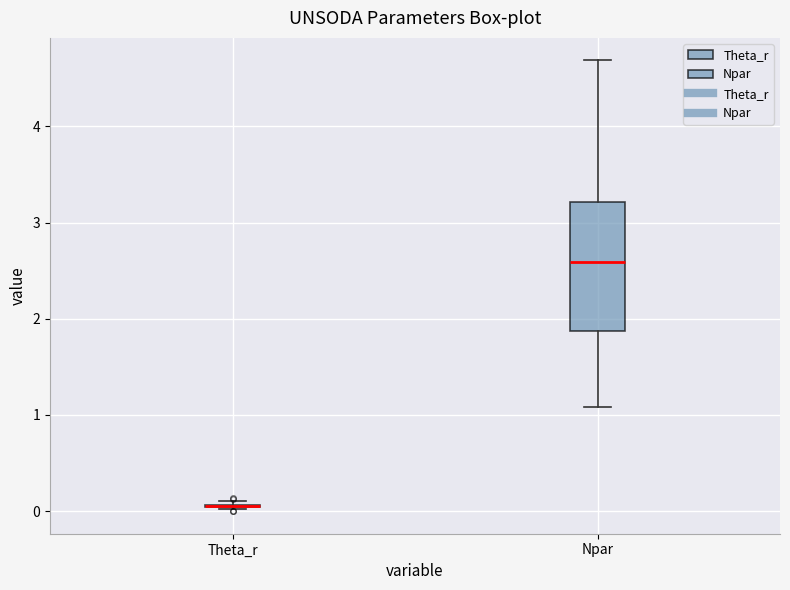

Where is the lower edge of the box for Npar on the y-axis? The values are not printed on the chart, so give them approximately, as read against the axis.

1.9